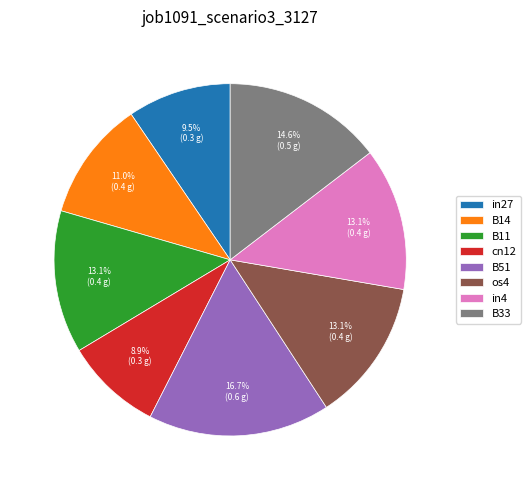

How many segments does this pie chart have?

8